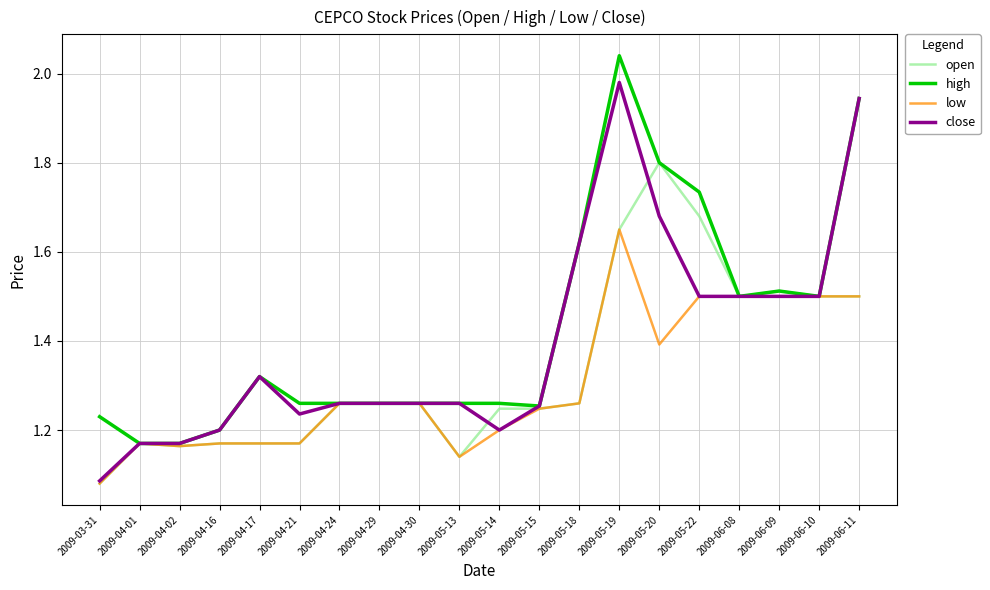

The high series shows 1.5 at 2009-06-08. True or false?

True